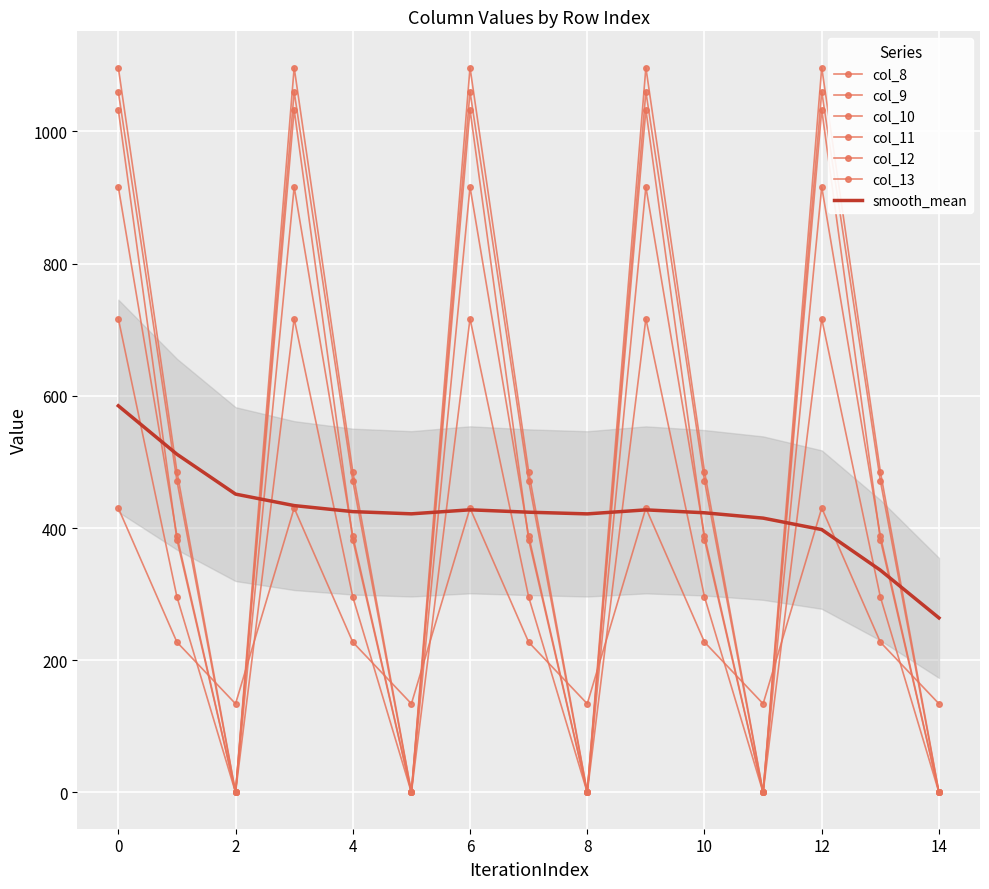

What is the value of the col_10 point at the 13th from the left?

916.2